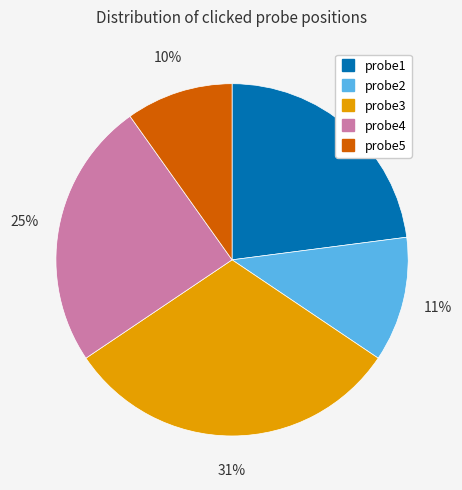

Which category has the biggest portion of the pie?

probe3